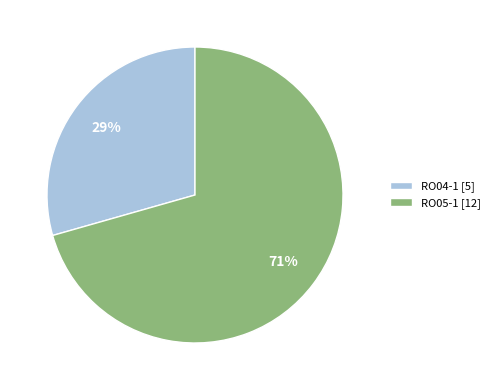

Combined, do RO05-1 [12] and RO04-1 [5] account for over 50%?

Yes